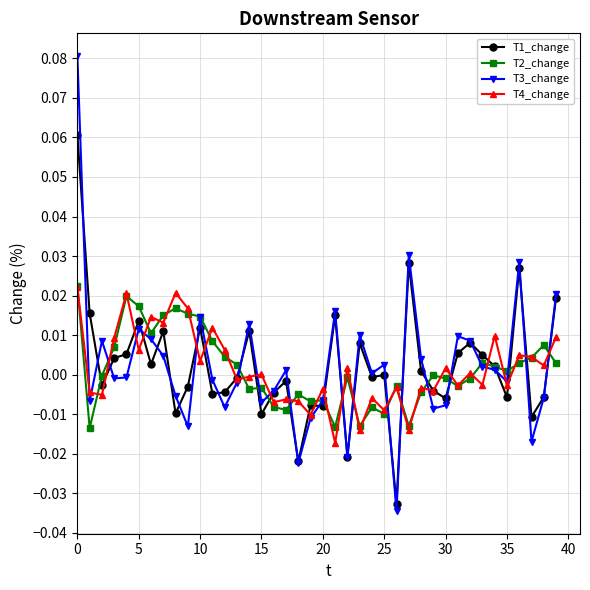

True or false: T3_change has more than 0 interior local peaks.

True